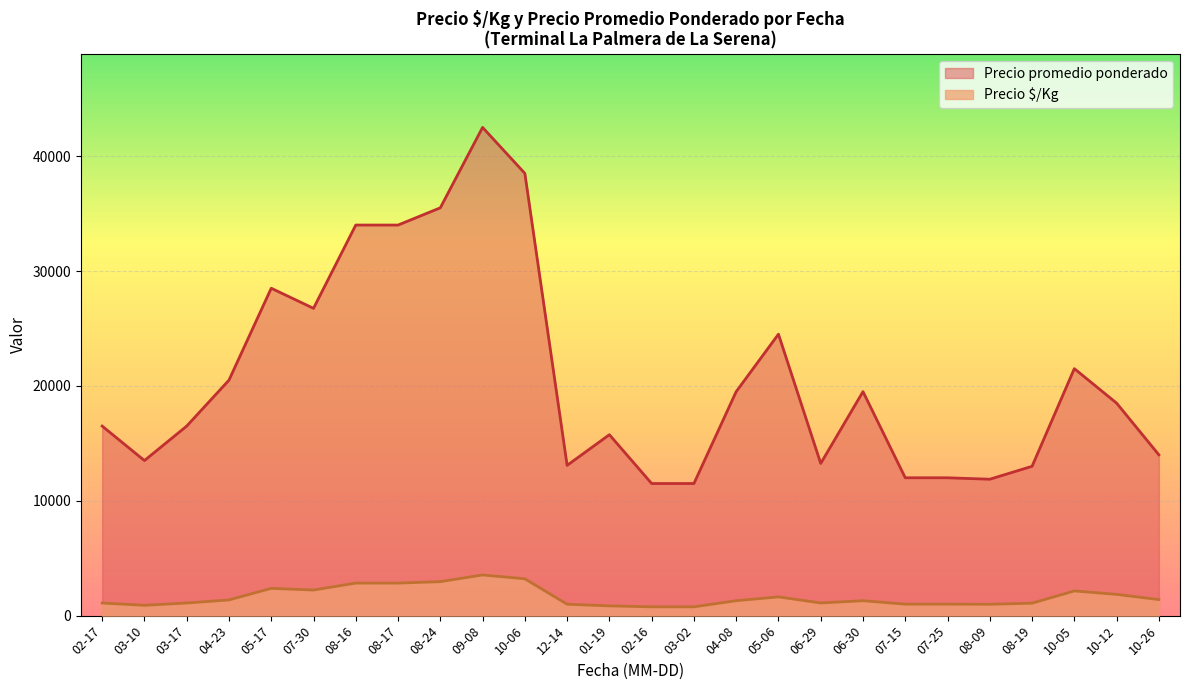

How many lines are shown in the chart?

2